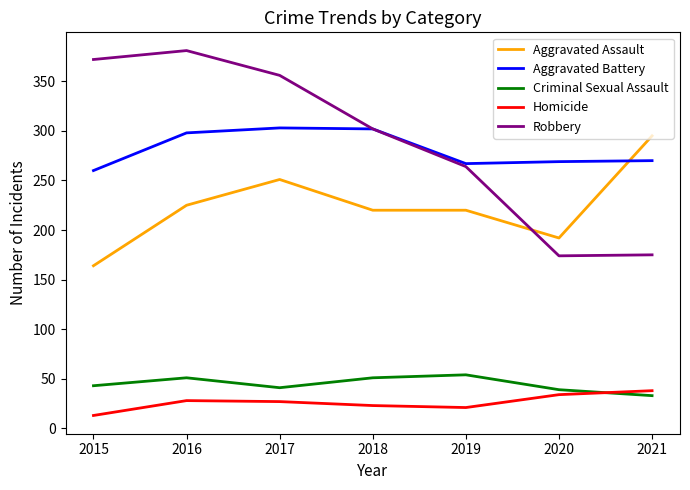

Between 2015 and 2019, which series saw the biggest shift?

Robbery